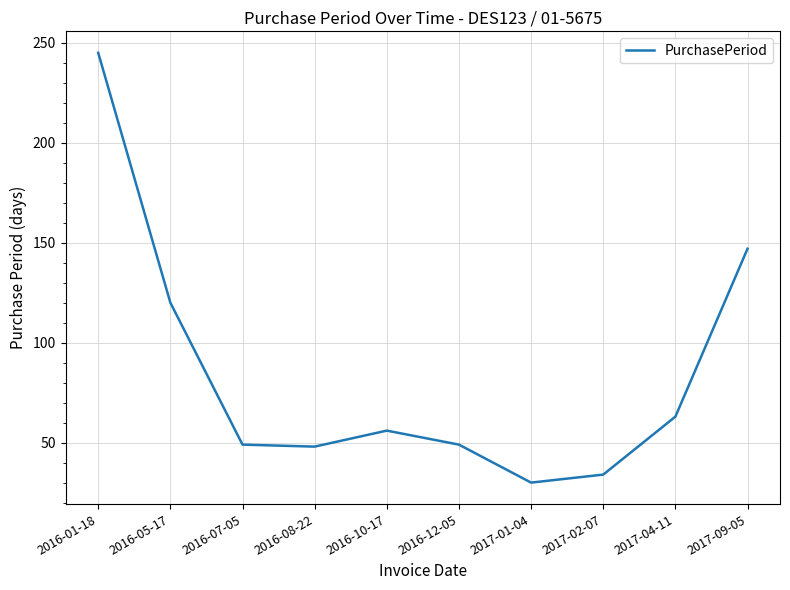

What is the average value?

84